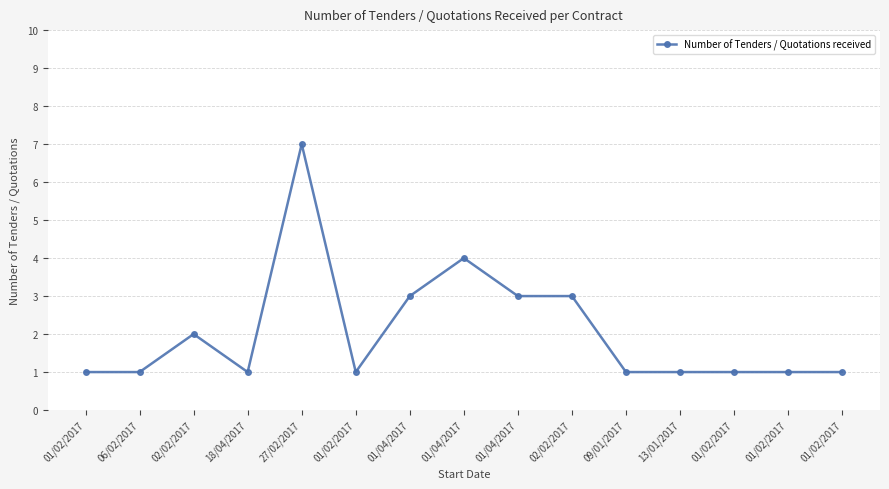

What is the average value?

2